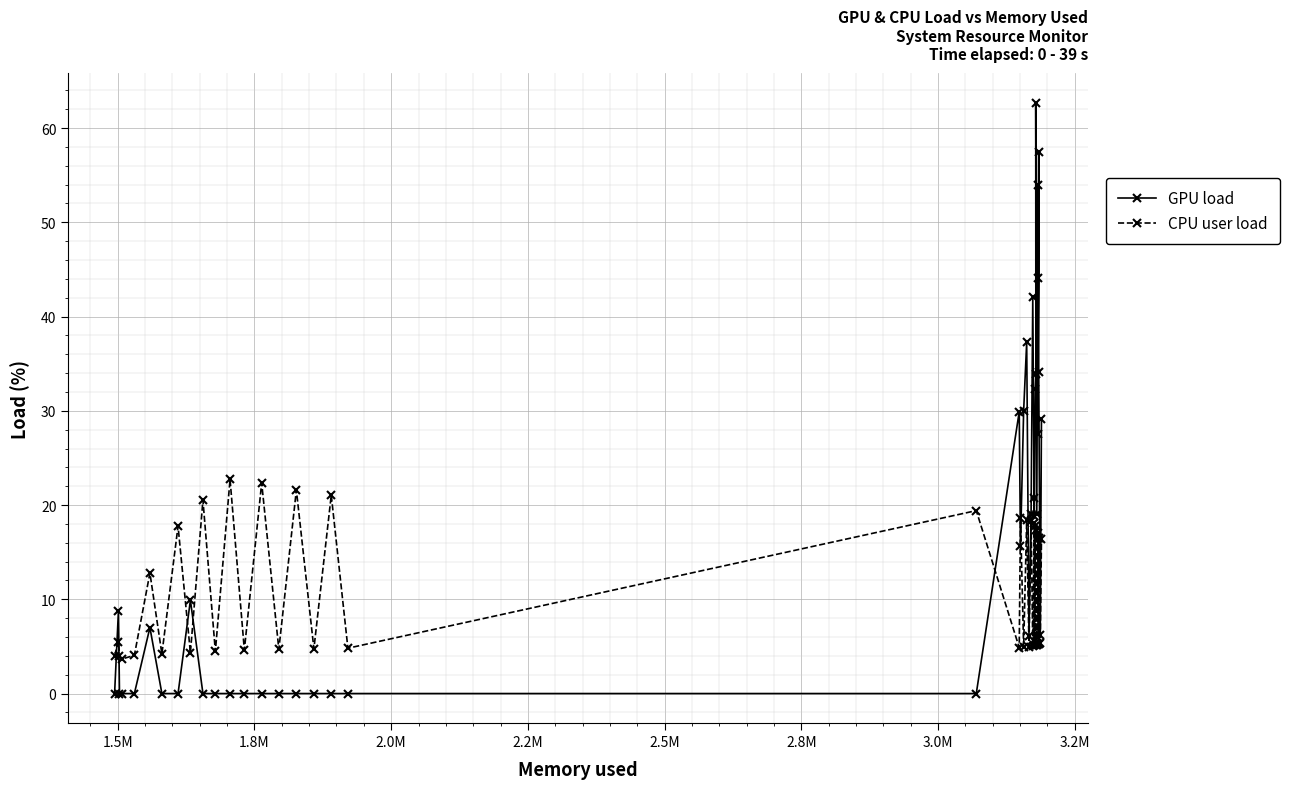

Which series has the largest range (max minus min)?

GPU load